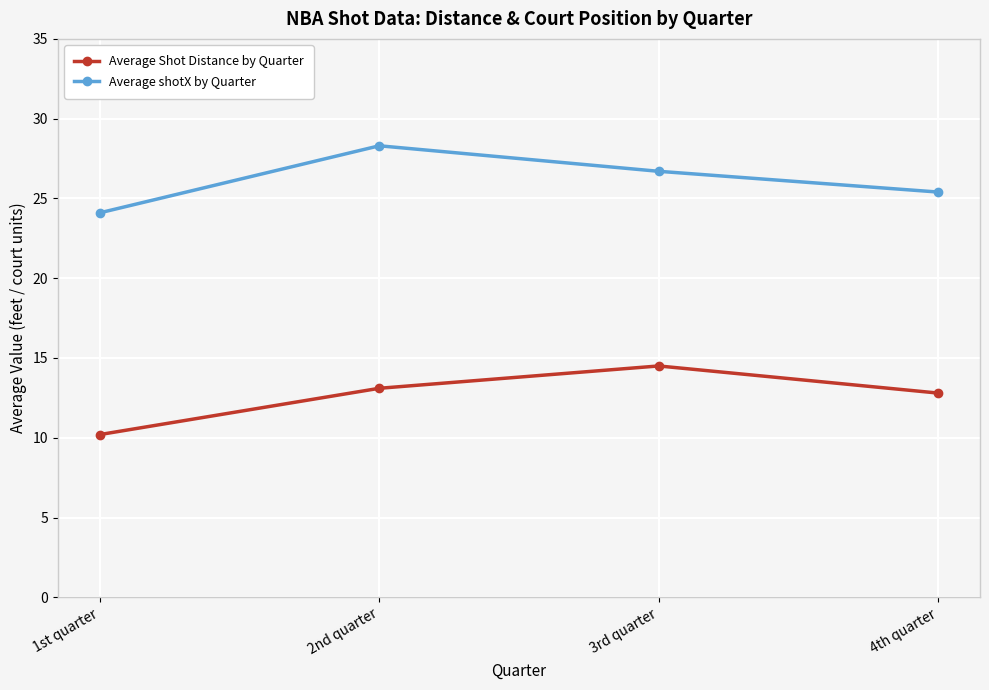

Is it true that Average Shot Distance by Quarter equals 13.1 at 2nd quarter?

True